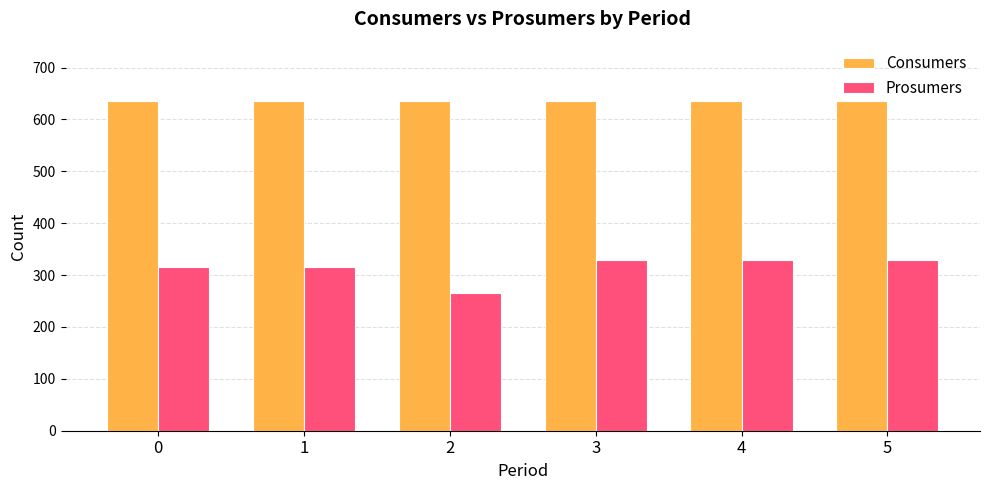

True or false: Prosumers has a value of 111 at 1.

False